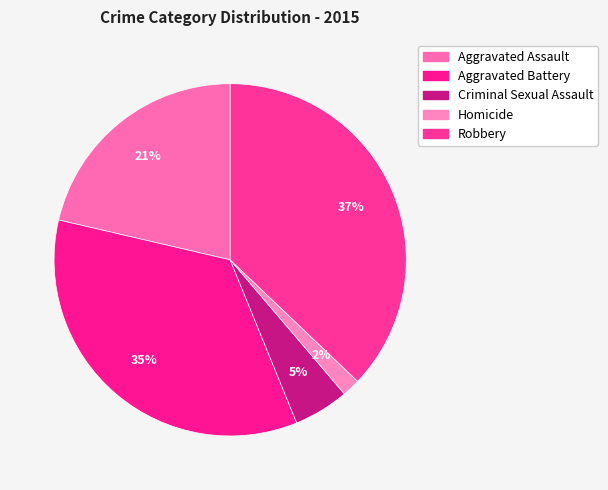

To the nearest percent, what portion does Criminal Sexual Assault represent?

5%